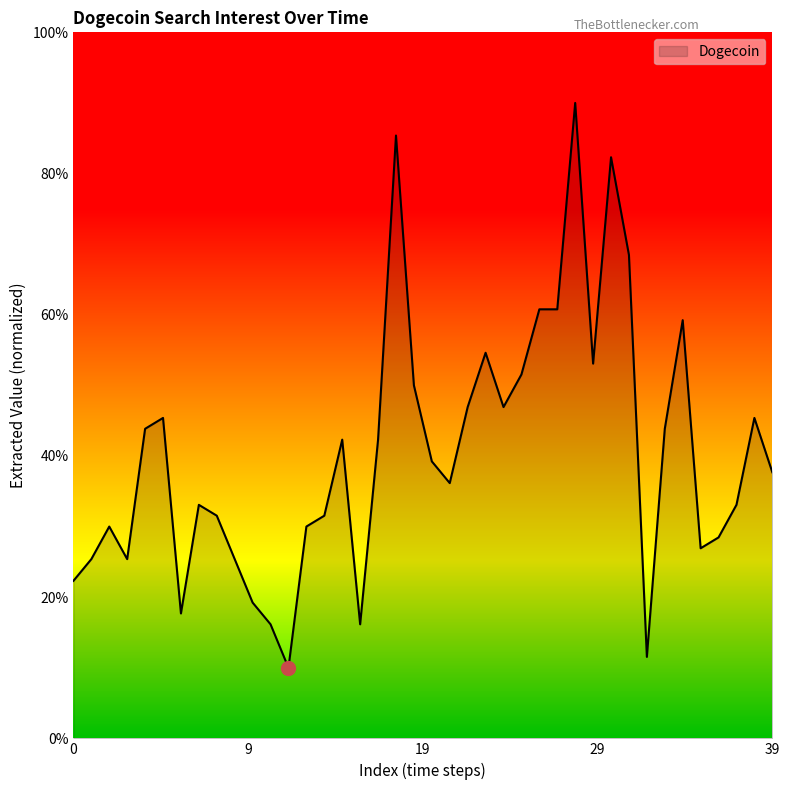

What is the greatest value displayed?

90.0